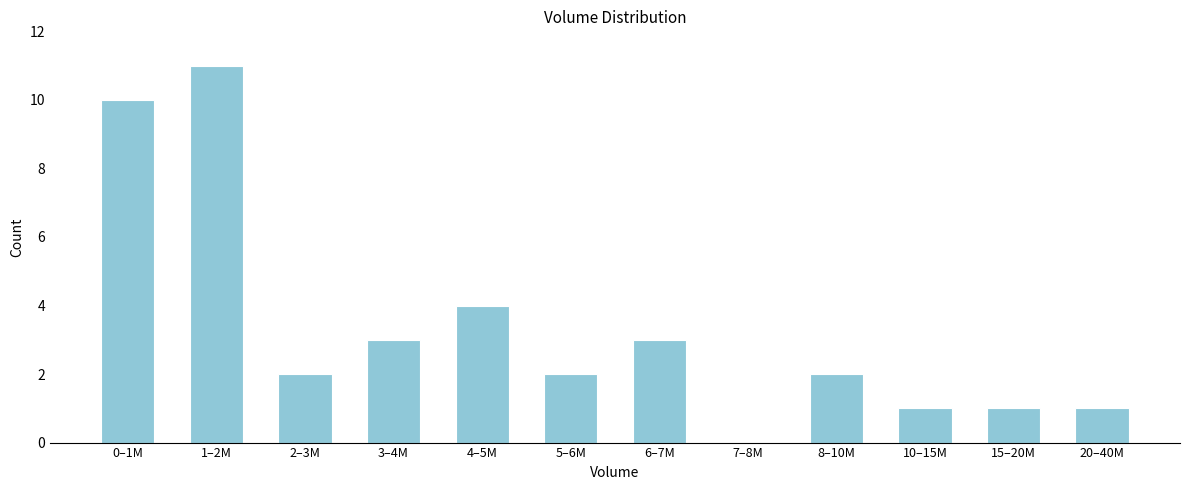

Reading right to left, what are all the values shown in this chart?

20–40M=1	15–20M=1	10–15M=1	8–10M=2	7–8M=0	6–7M=3	5–6M=2	4–5M=4	3–4M=3	2–3M=2	1–2M=11	0–1M=10